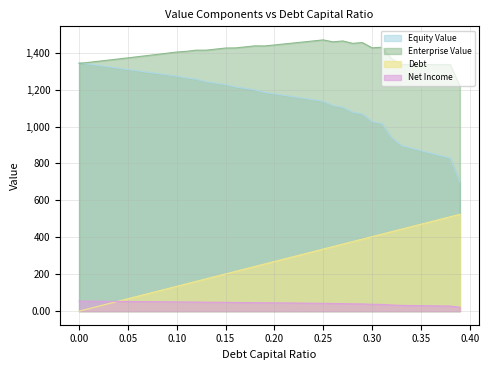

What is the difference between the maximum and minimum values in the enterprise_value series?

249.2